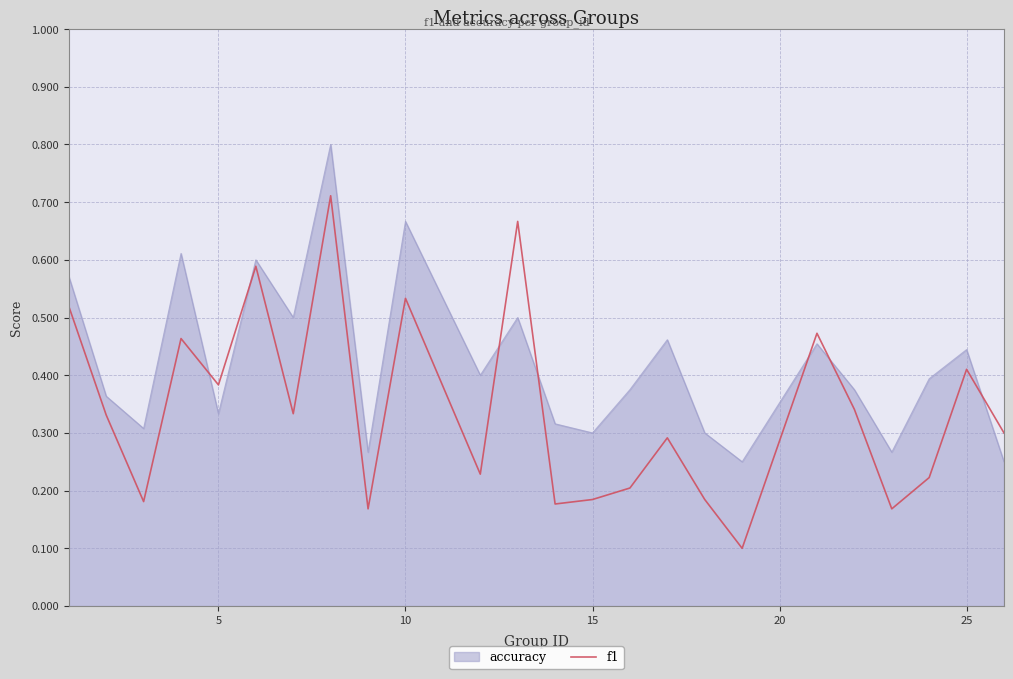

List the series in order of their overall mean, lowest first.

f1, accuracy